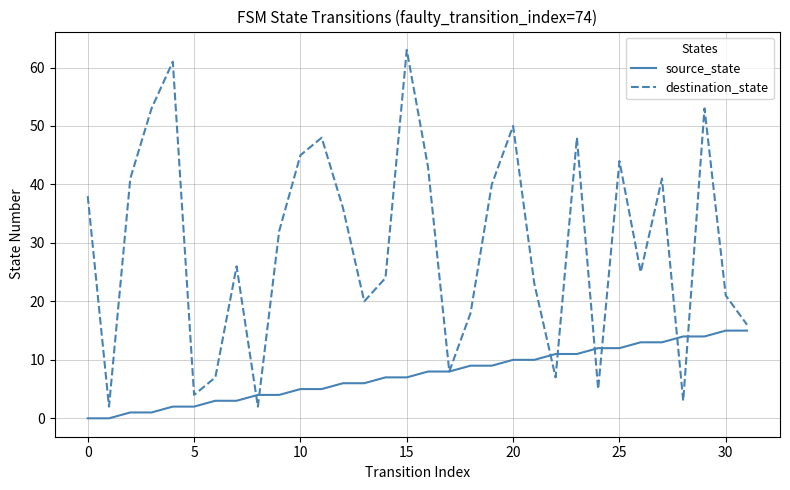

What is the highest value of the source_state series?

15